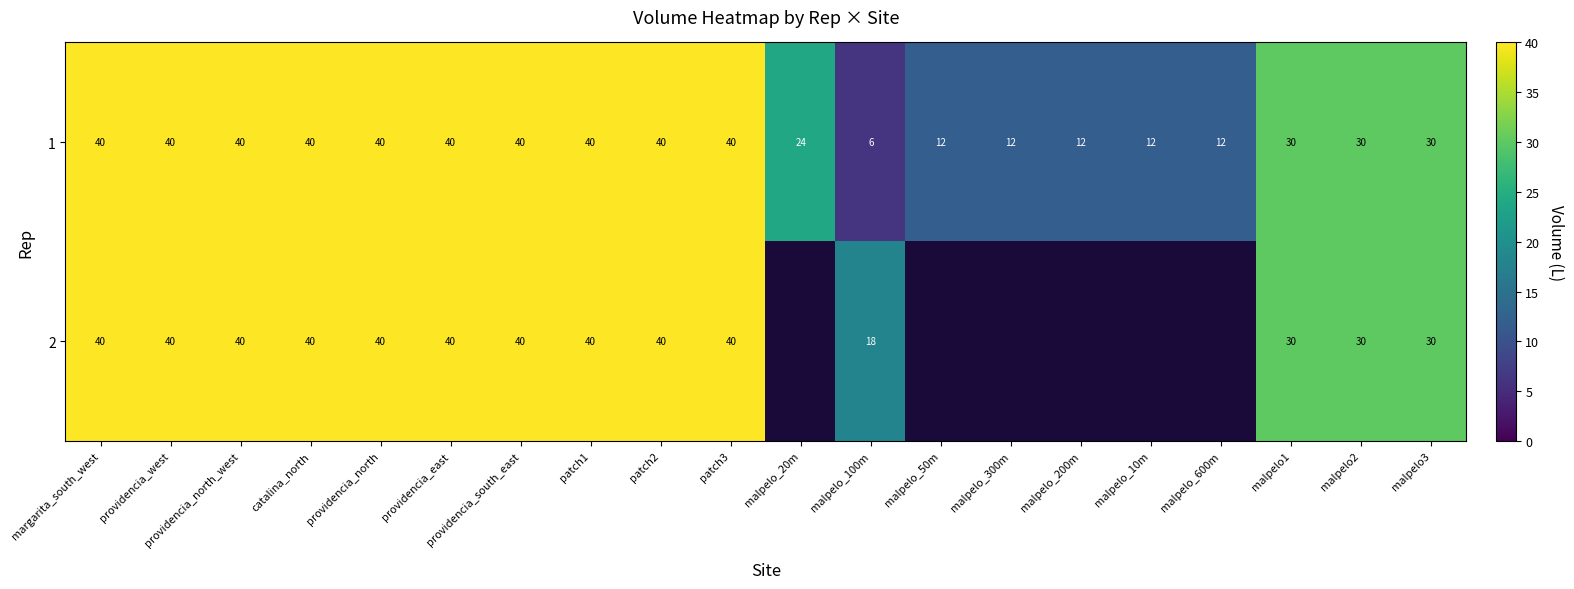

Which has a higher value, malpelo_100m or patch2?

patch2